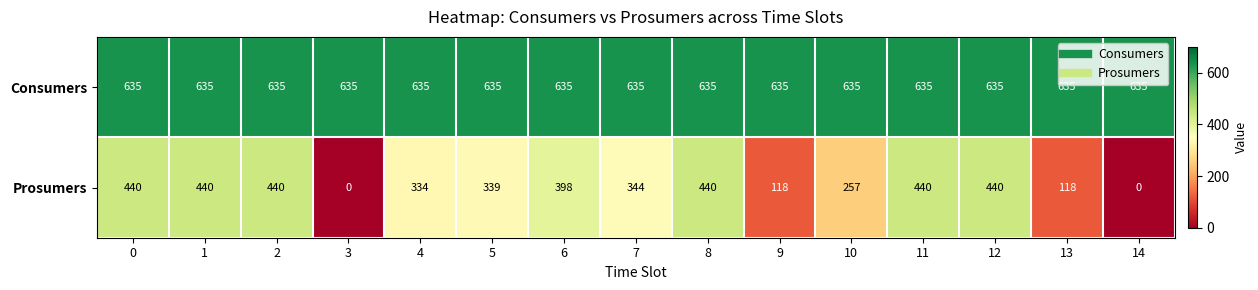

Between 6 and 14, which series saw the biggest shift?

Prosumers